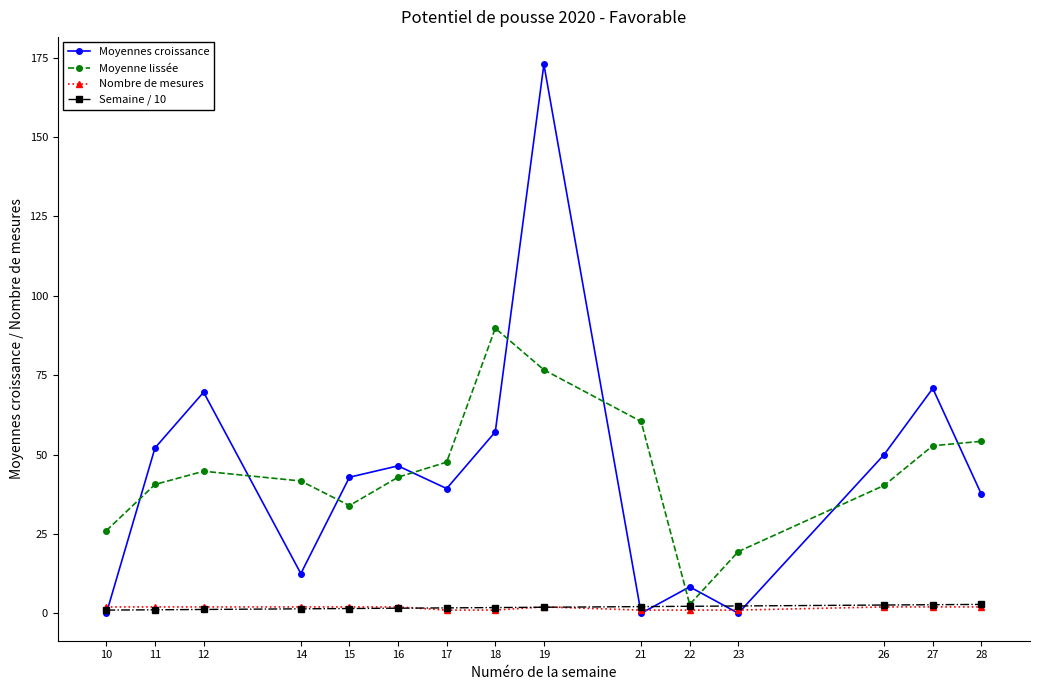

At how many categories does at least one series exceed 76?

2